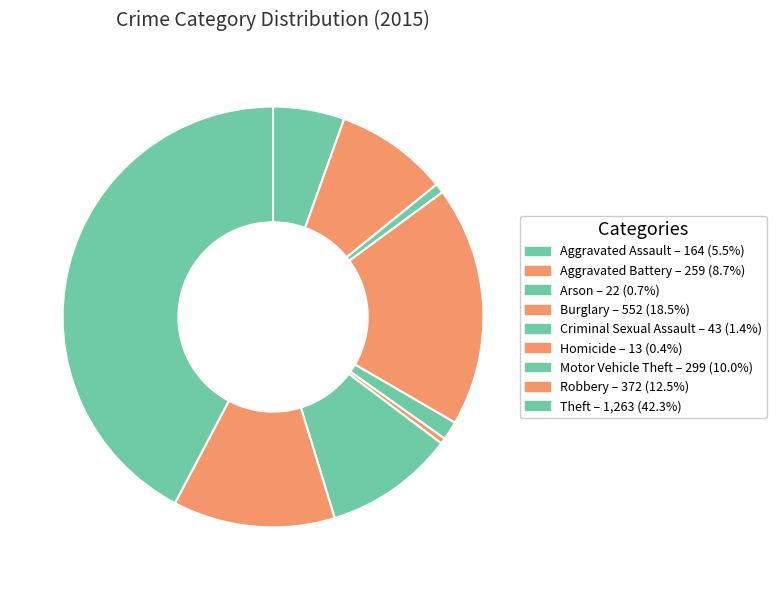

How many slices are in this pie chart?

9